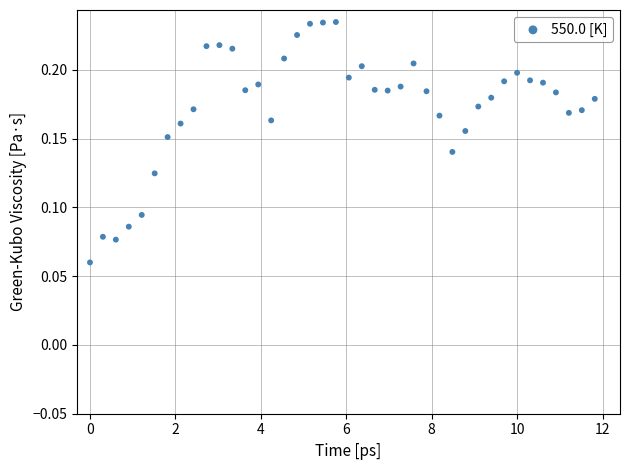

What is the range of X values (max minus min)?

11.8